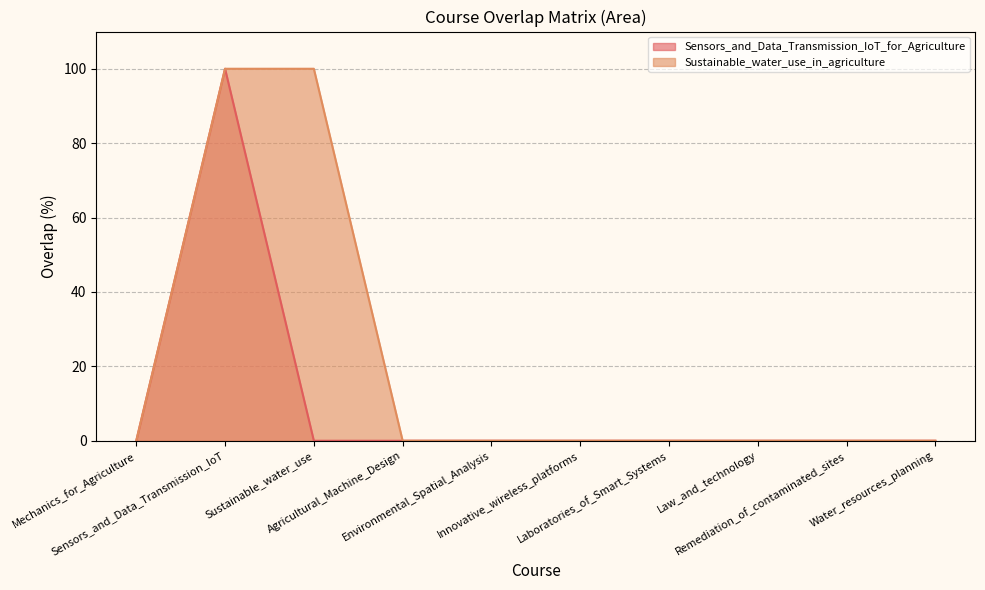

List the labels in order of Sensors_and_Data_Transmission_IoT_for_Agriculture value, largest first.

Sensors_and_Data_Transmission_IoT, Mechanics_for_Agriculture, Sustainable_water_use, Agricultural_Machine_Design, Environmental_Spatial_Analysis, Innovative_wireless_platforms, Laboratories_of_Smart_Systems, Law_and_technology, Remediation_of_contaminated_sites, Water_resources_planning